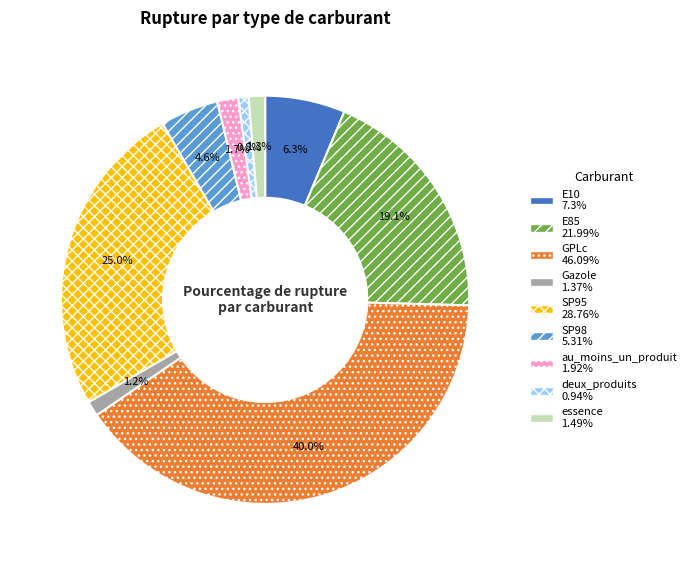

Does any single category account for the majority?

No